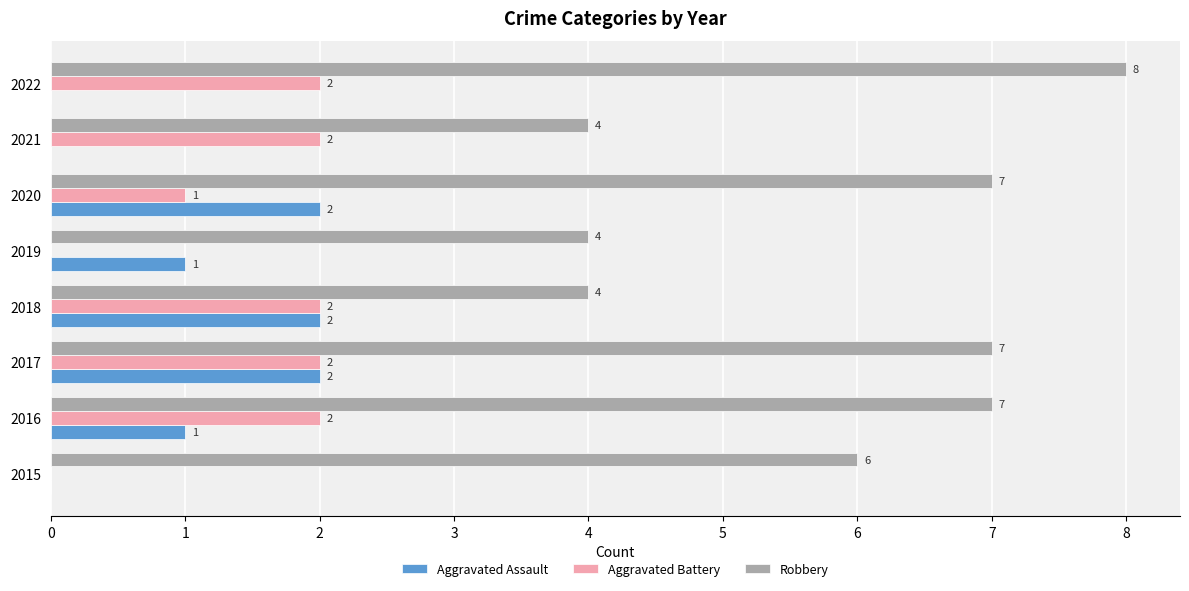

How many values in Aggravated Battery are above zero?

6